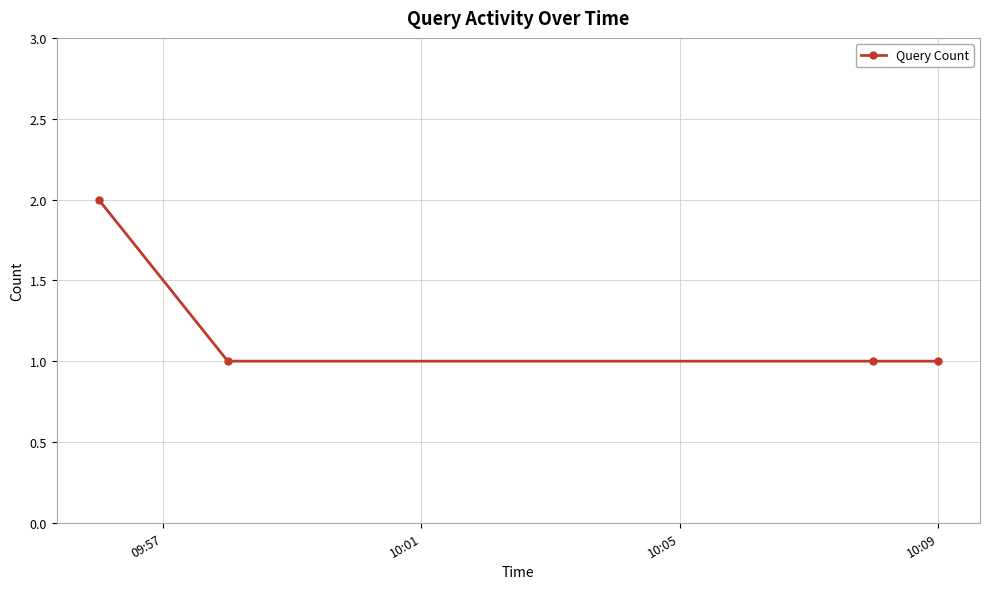

What is the sum of all values?

5